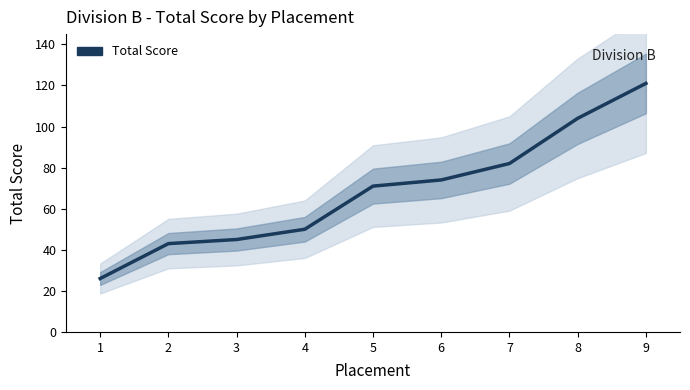

List the labels in order of value, smallest first.

1, 2, 3, 4, 5, 6, 7, 8, 9